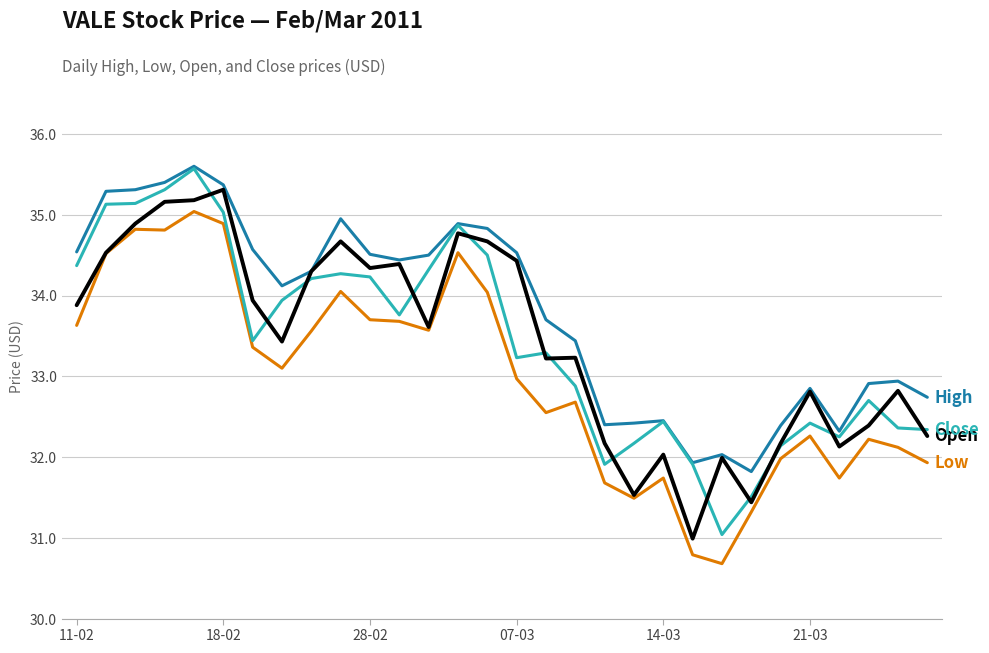

What is the minimum value shown in the chart?

30.7